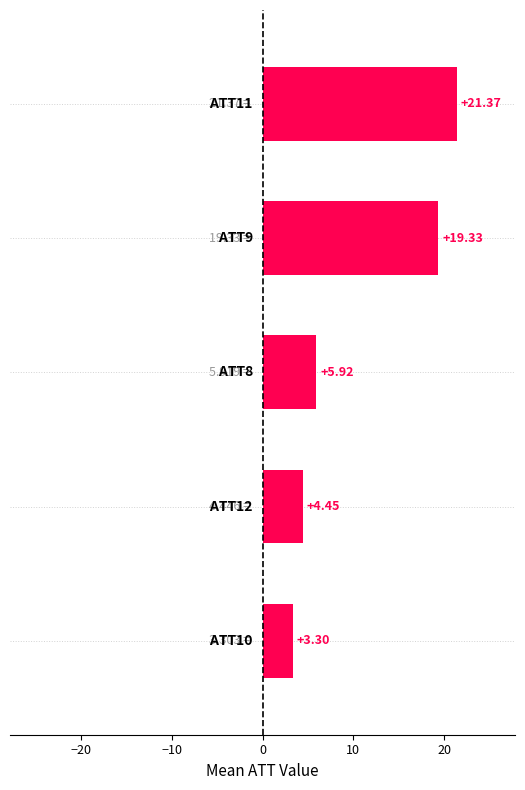

What is the sum of all values?

54.4